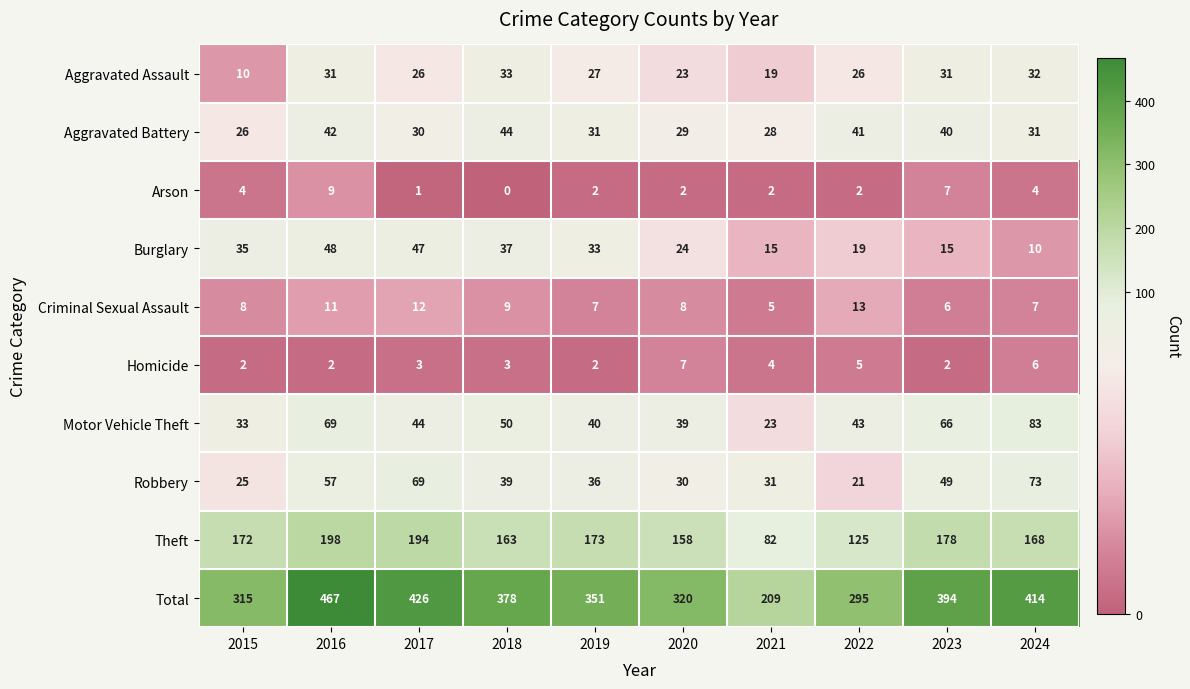

Count the number of categories in the chart.

10